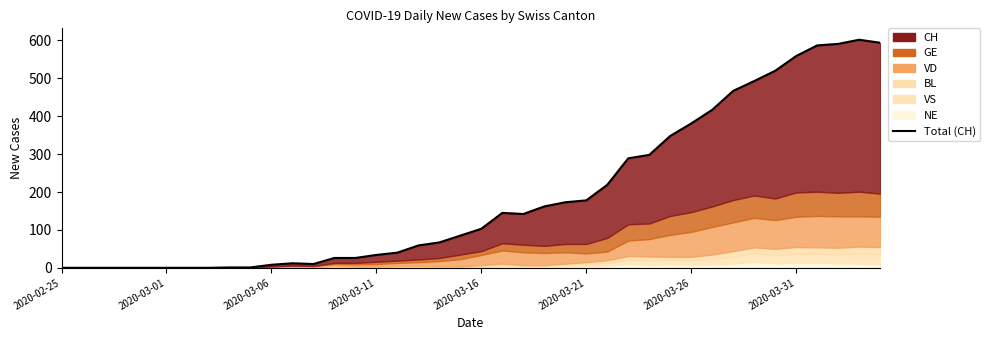

True or false: the data shows 417 at 31.

True